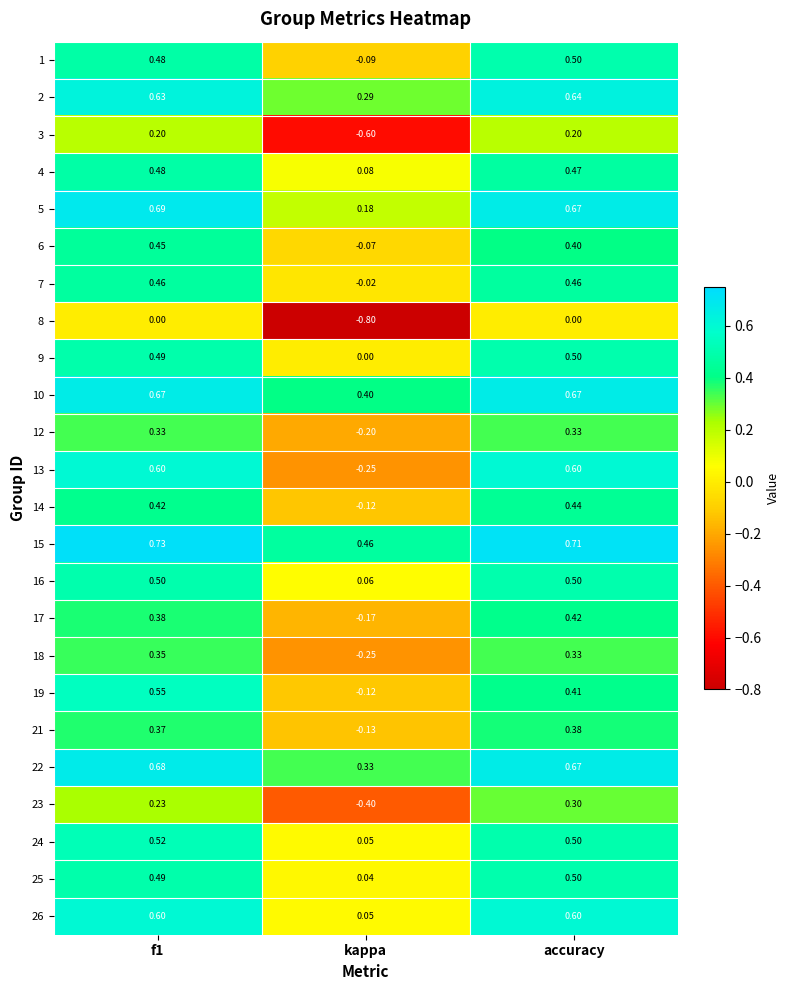

Where is 19 nearest to the value 0?

kappa